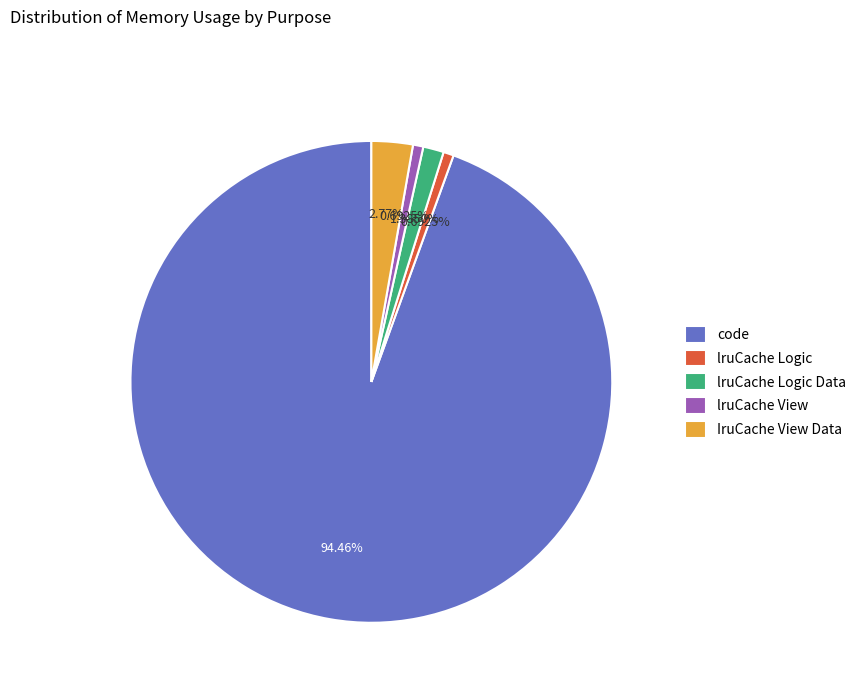

Between code and IruCache View Data, which is larger?

code